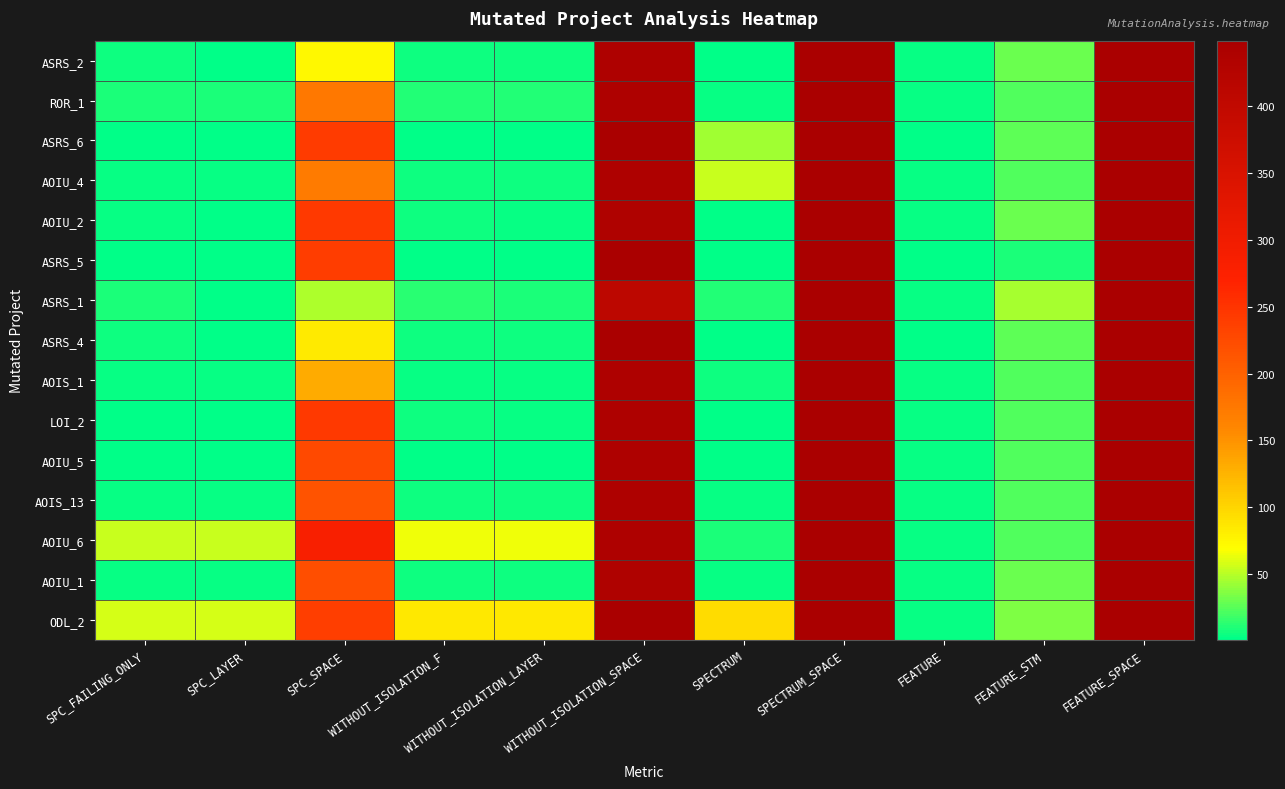

Which series has the largest total across all categories?

ODL_2